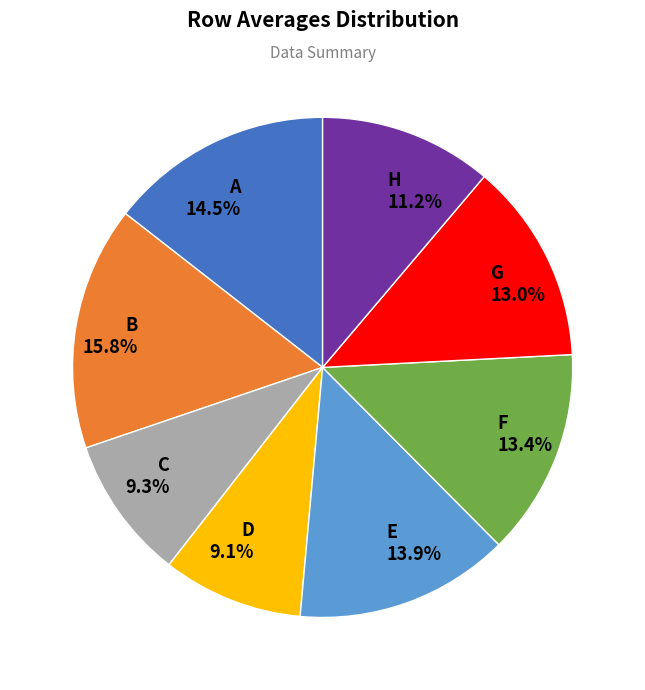

Combined, do E and A account for over 50%?

No